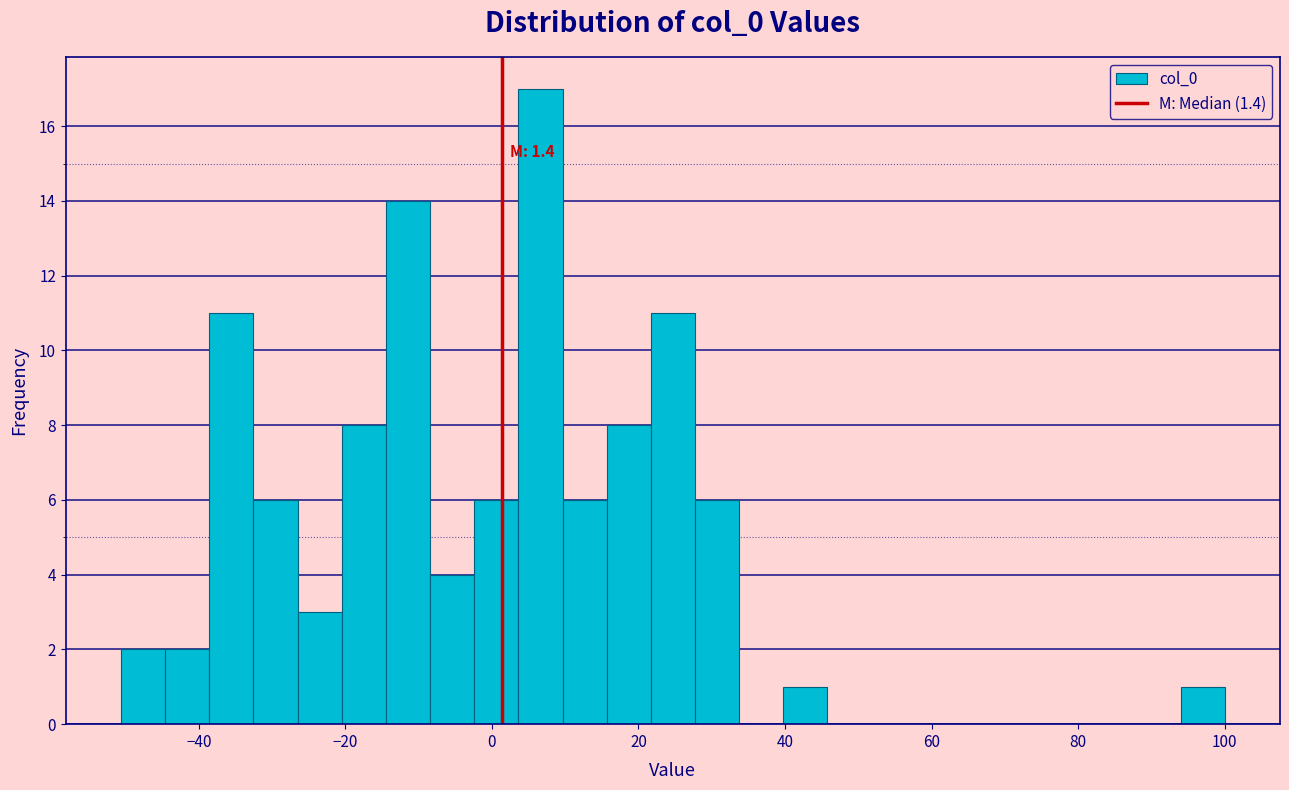

Around what value on the x-axis is the tallest bar? Give the approximate position of its centre, as read against the axis.

6